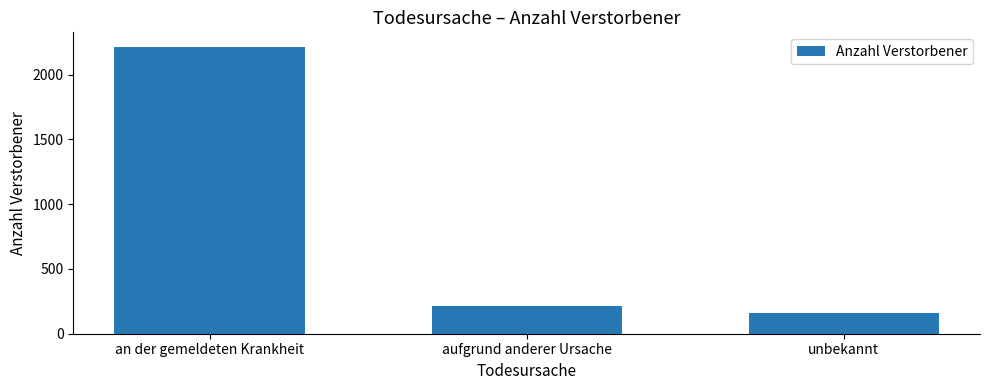

Which has a higher value, aufgrund anderer Ursache or an der gemeldeten Krankheit?

an der gemeldeten Krankheit